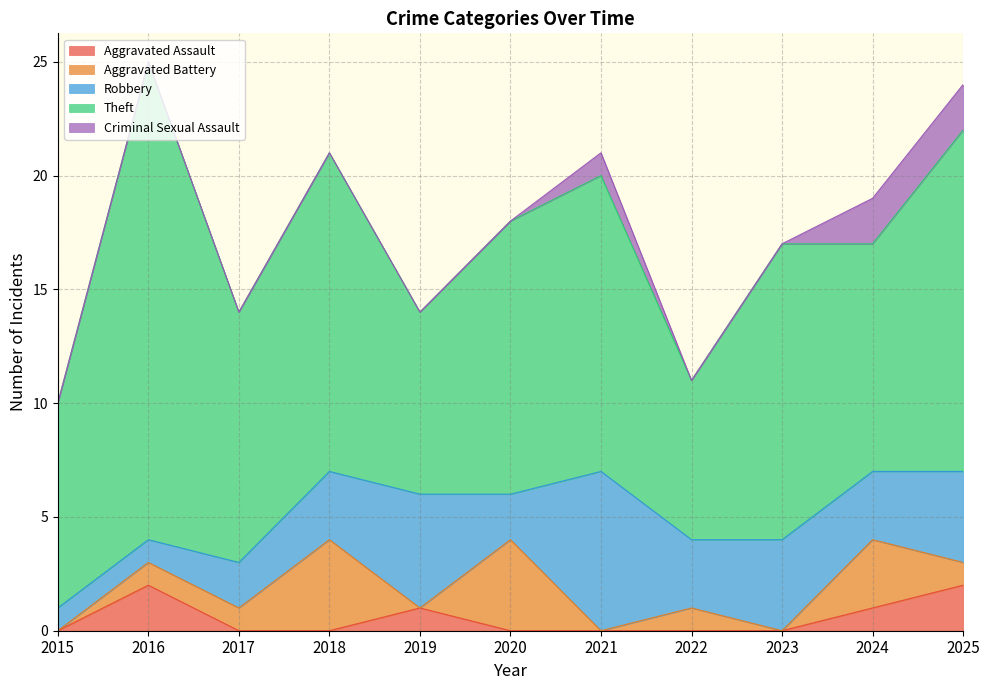

At which label does Robbery first exceed 3?

2019